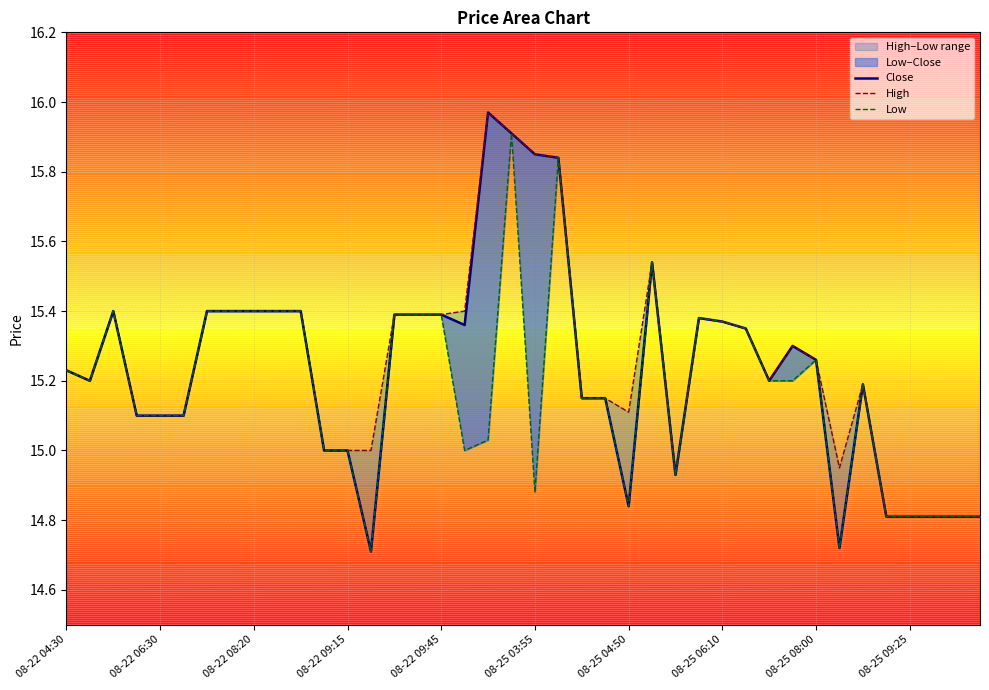

Is the value of Low at 38 greater than the value of Close at 08-22 04:30?

No